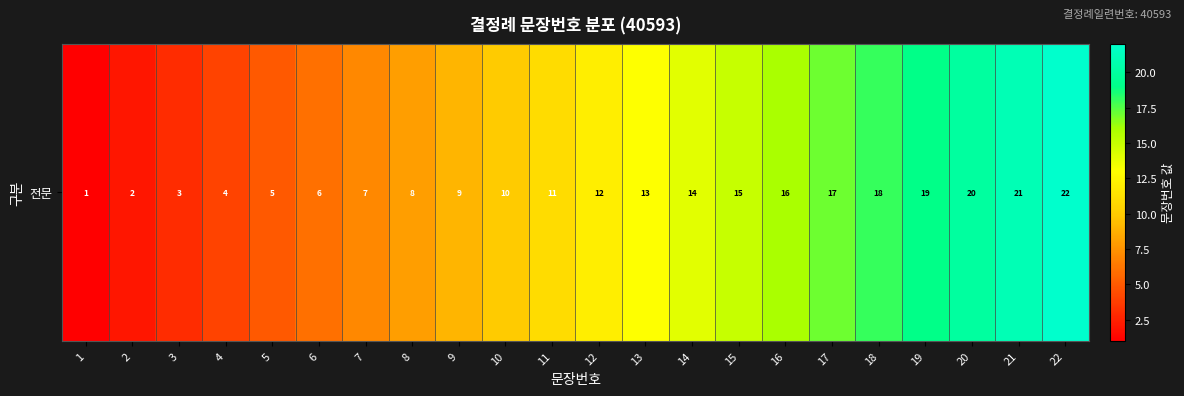

Rank the categories by value from highest to lowest.

22, 21, 20, 19, 18, 17, 16, 15, 14, 13, 12, 11, 10, 9, 8, 7, 6, 5, 4, 3, 2, 1